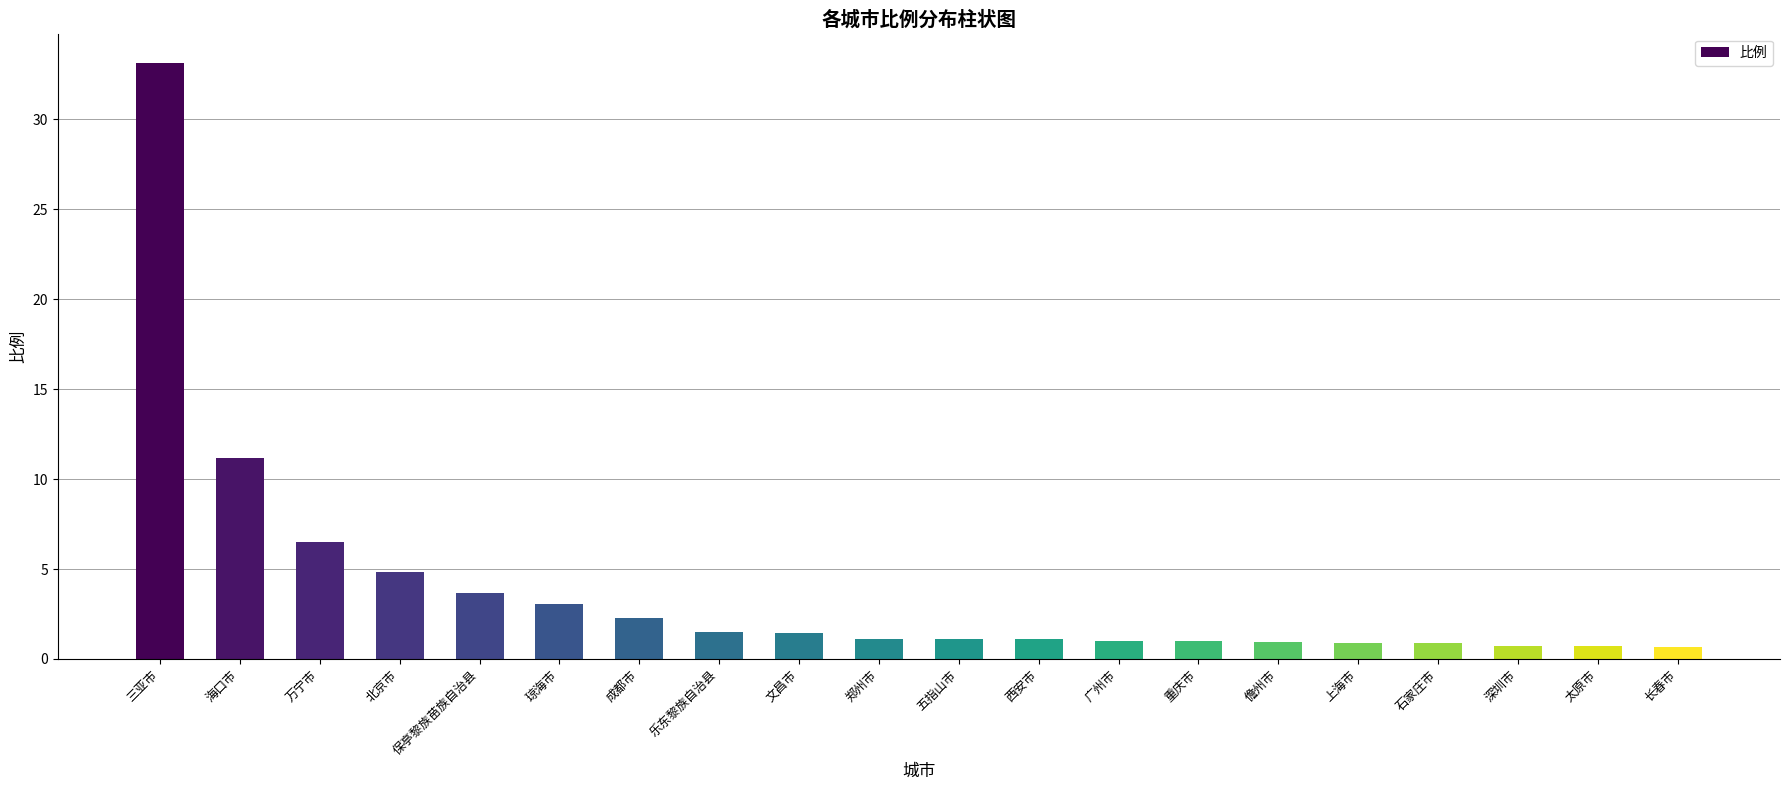

Which label corresponds to the largest value in the chart?

三亚市